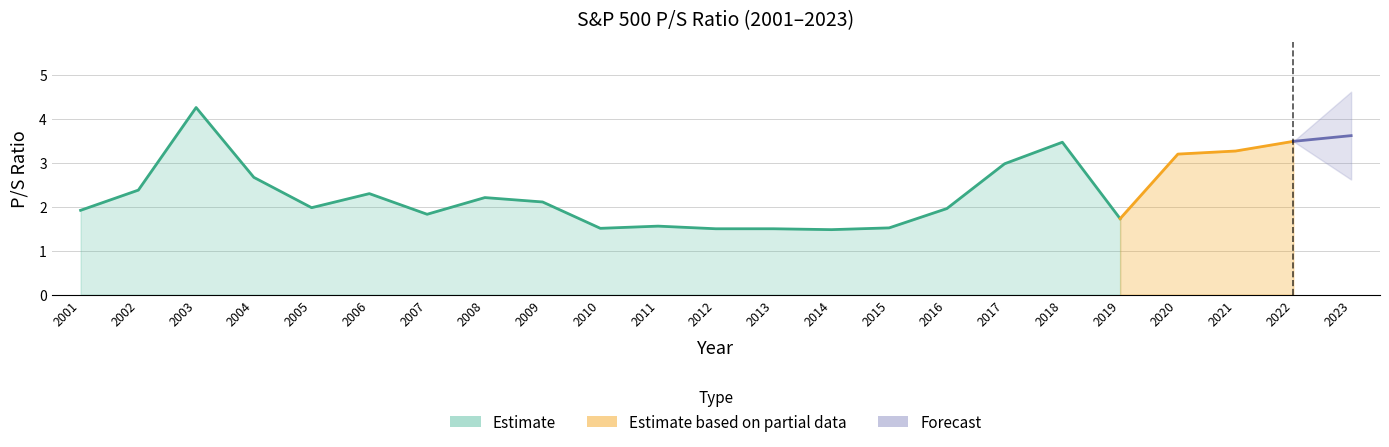

True or false: the data shows 1.5 at 2013.

True